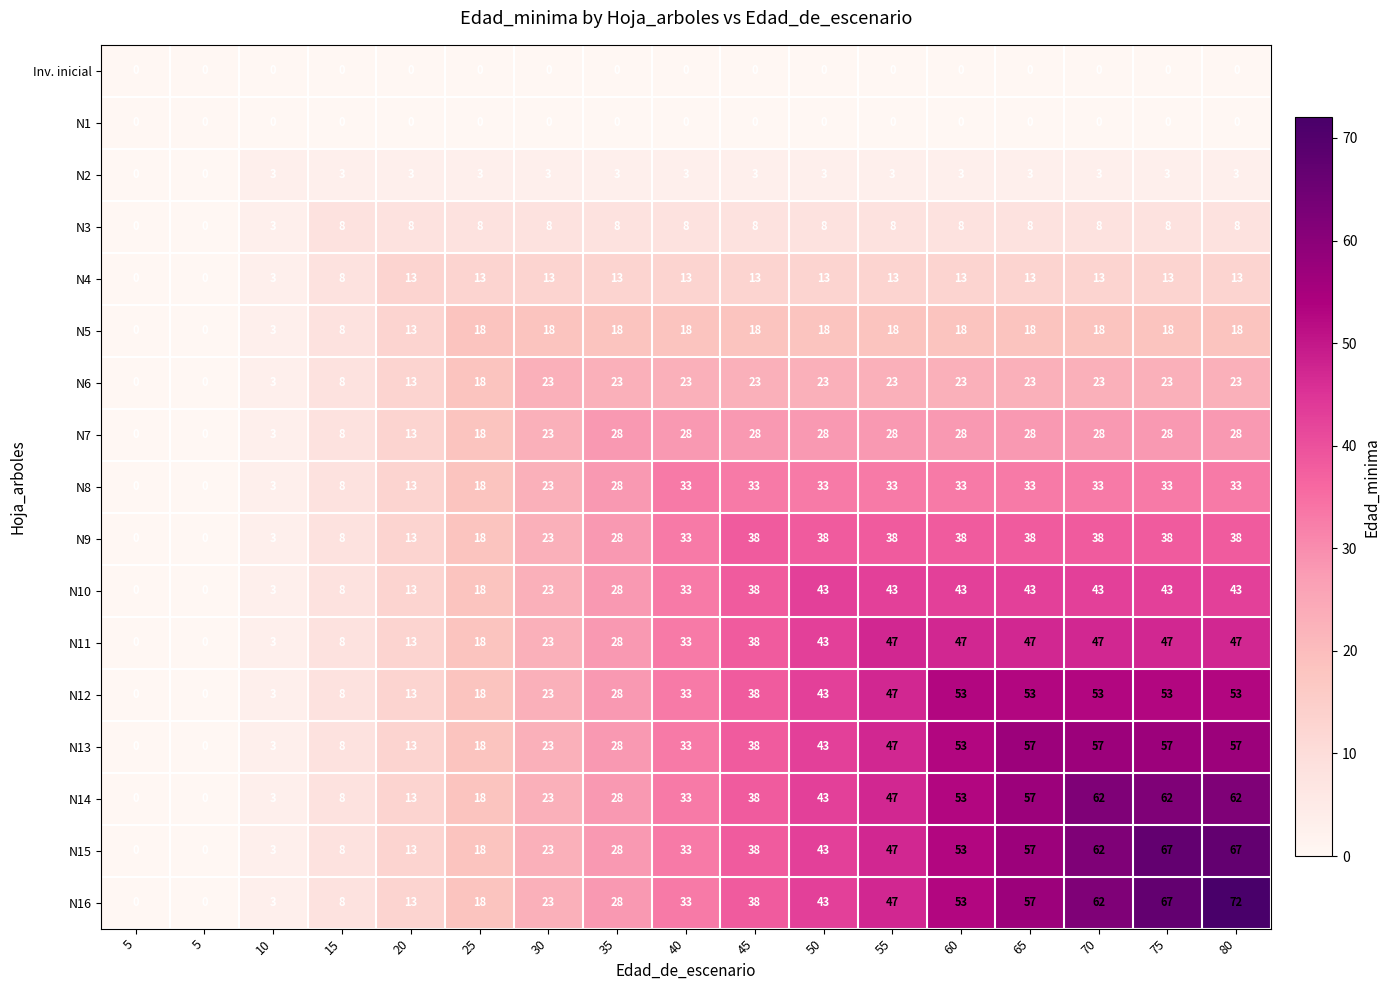

At which category is the sum across all series the highest?

80